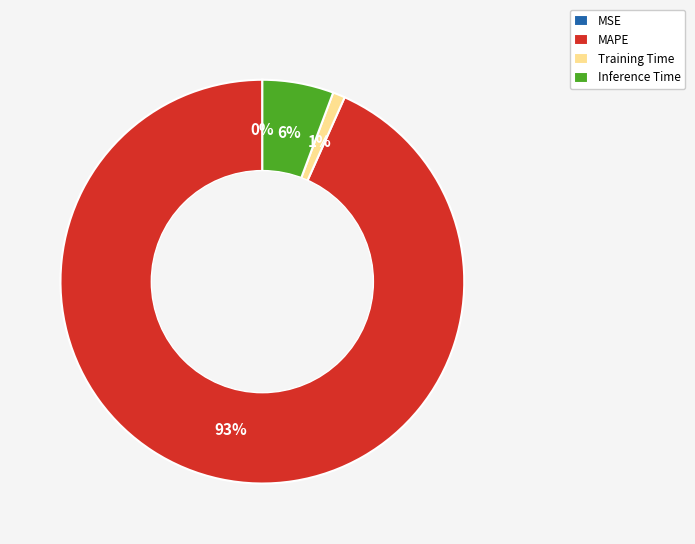

To the nearest percent, what is the average slice percentage?

25%